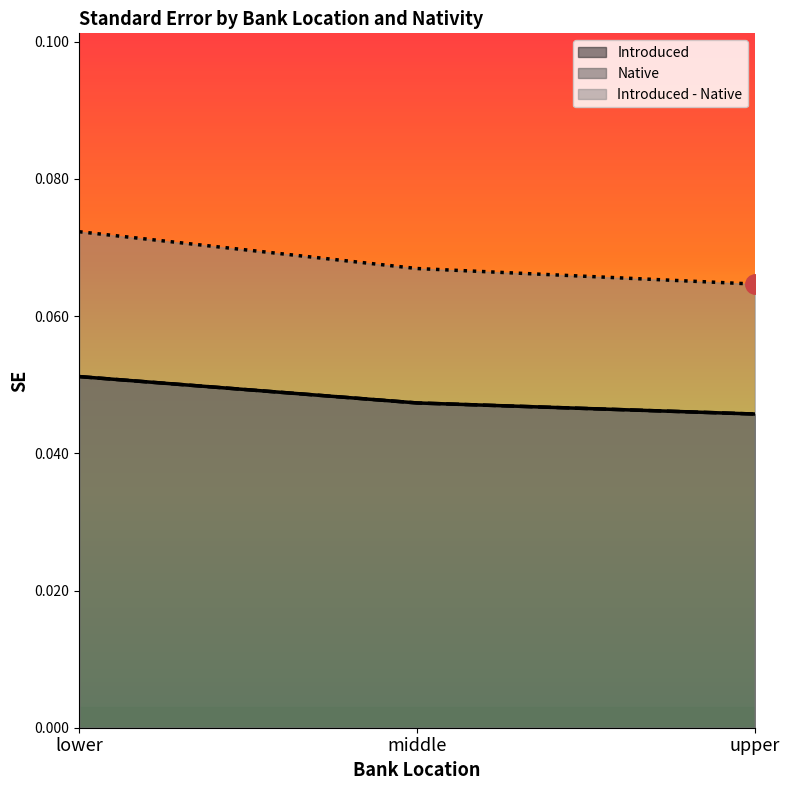

At middle, list the series in order from smallest to largest.

Introduced, Native, Introduced - Native